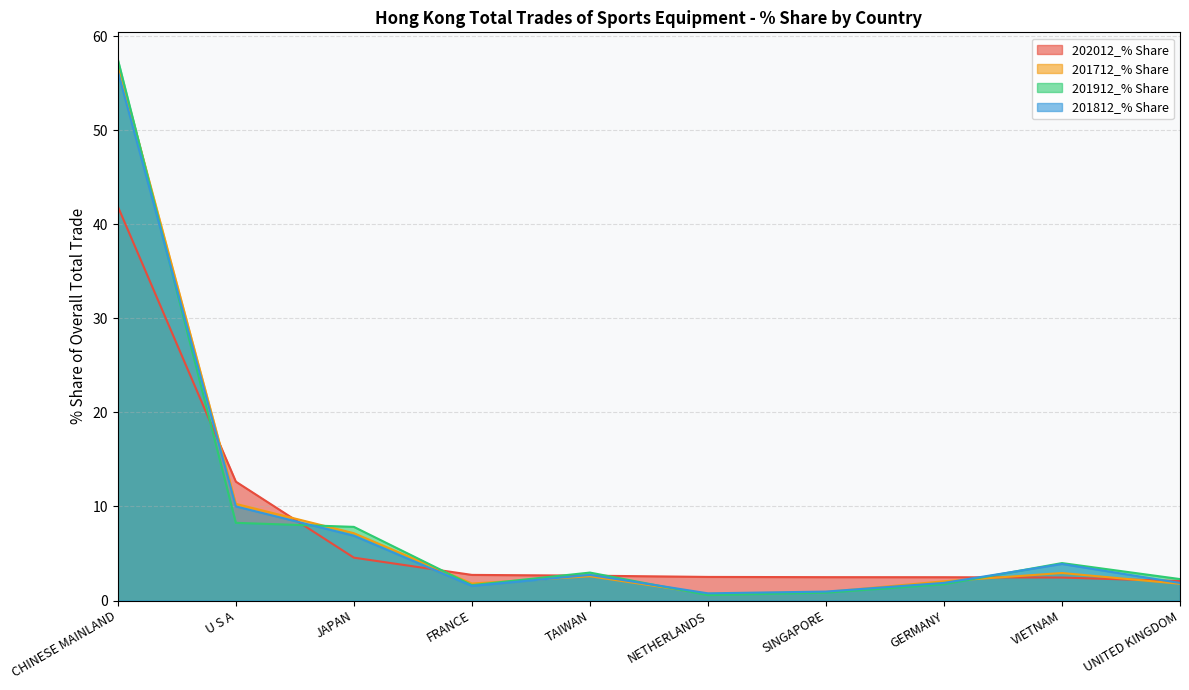

What is the average value of the 201812_% Share series?

8.7